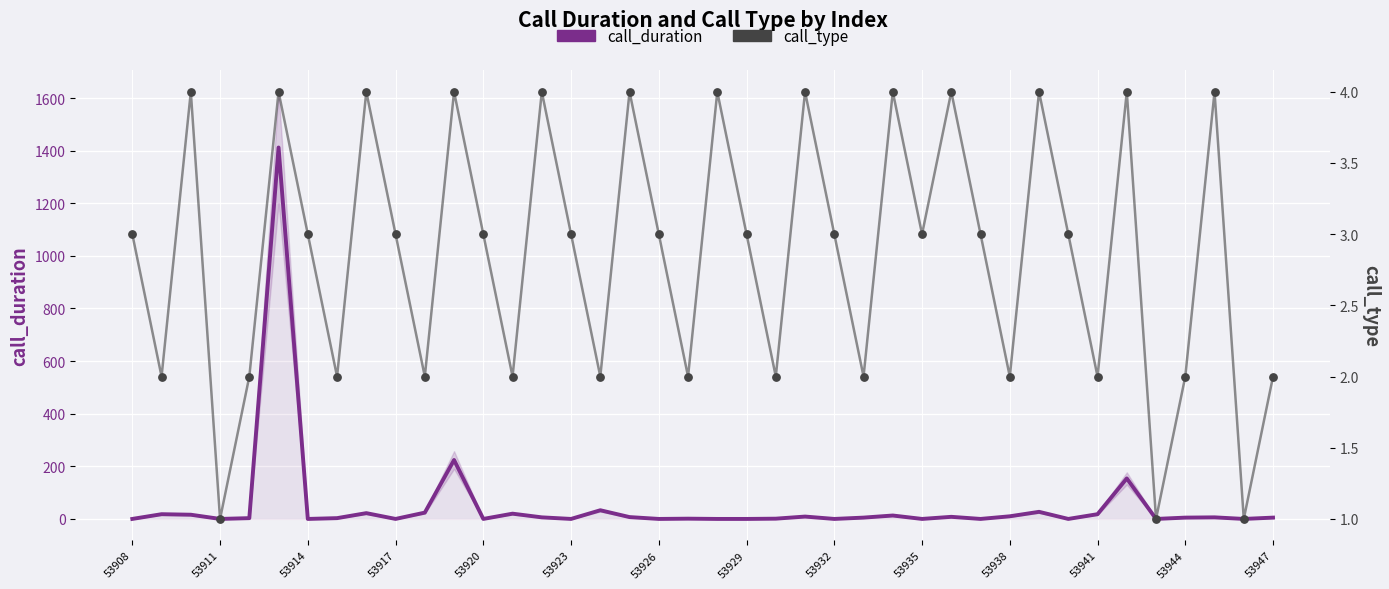

Is the value of call_duration at 53926 greater than the value of call_type at 37?

No